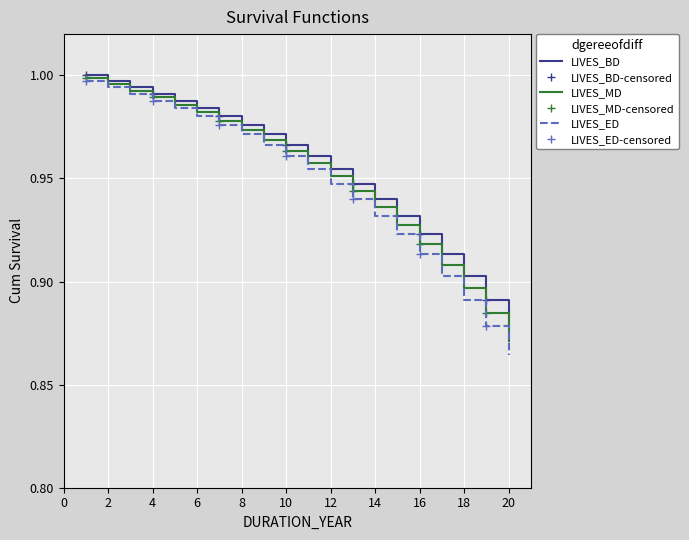

Which has a higher value, 9 or 3?

3